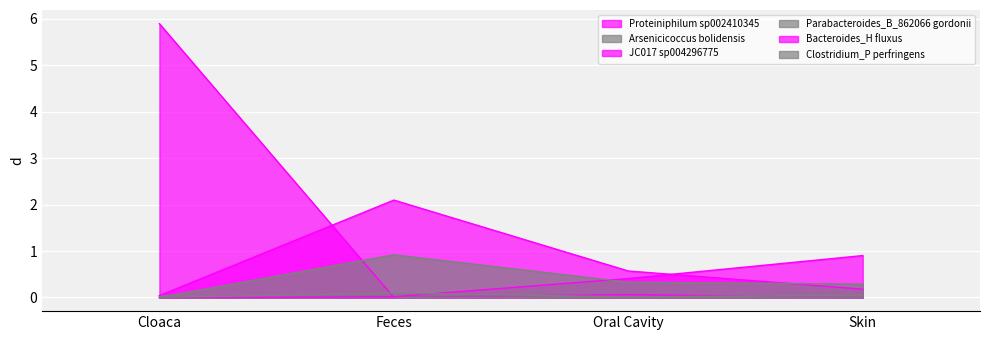

Reading right to left, what are all the values shown in this chart?

Proteiniphilum sp002410345: Skin=0.0	Oral Cavity=0.1	Feces=0.0	Cloaca=5.9
Arsenicicoccus bolidensis: Skin=0.0	Oral Cavity=0.0	Feces=0.0	Cloaca=0.0
JC017 sp004296775: Skin=0.9	Oral Cavity=0.4	Feces=0.0	Cloaca=0.0
Parabacteroides_B_862066 gordonii: Skin=0.0	Oral Cavity=0.0	Feces=0.1	Cloaca=0.0
Bacteroides_H fluxus: Skin=0.2	Oral Cavity=0.6	Feces=2.1	Cloaca=0.0
Clostridium_P perfringens: Skin=0.3	Oral Cavity=0.3	Feces=0.9	Cloaca=0.0